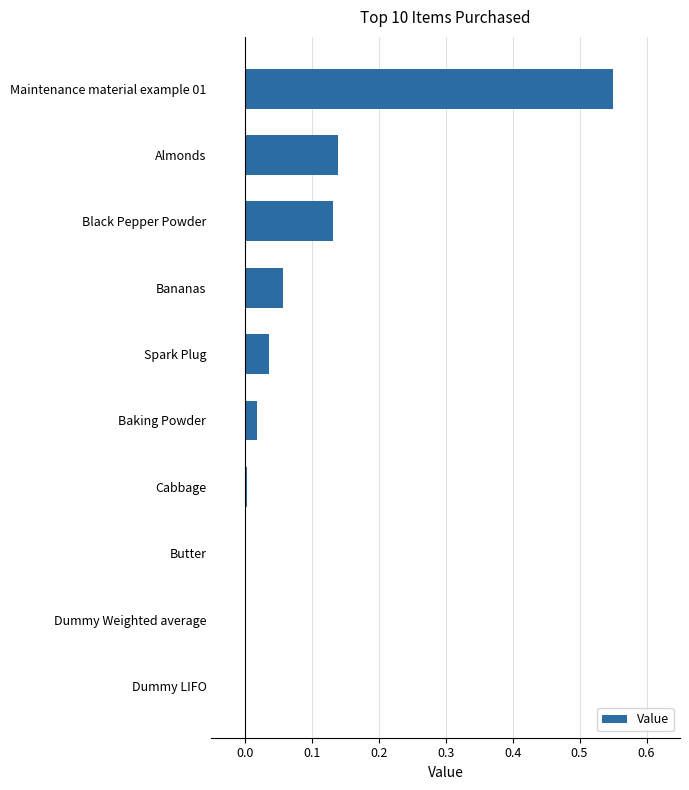

The chart shows a value of 0.0 at Cabbage. True or false?

True